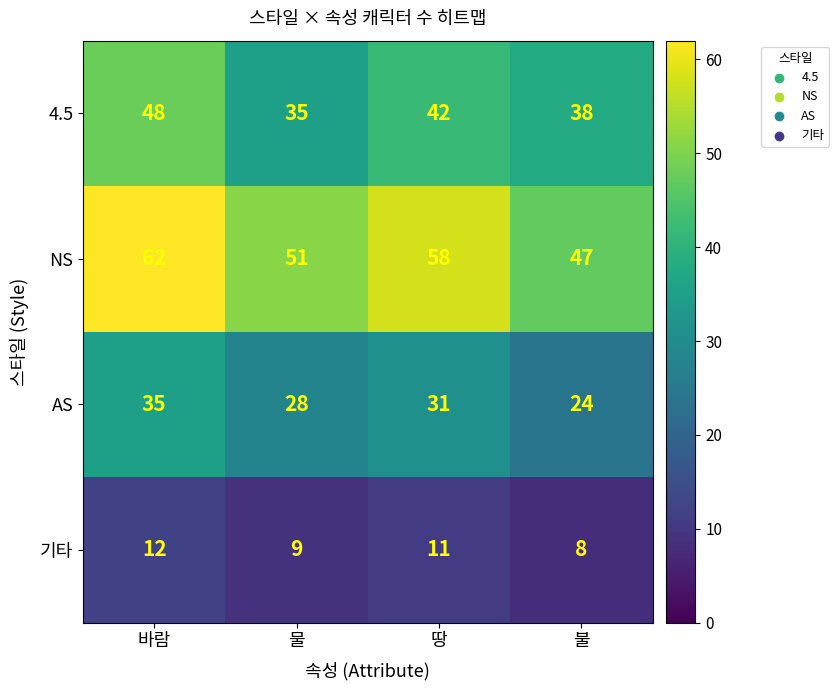

List the series in order of their peak value, highest first.

NS, 4.5, AS, 기타